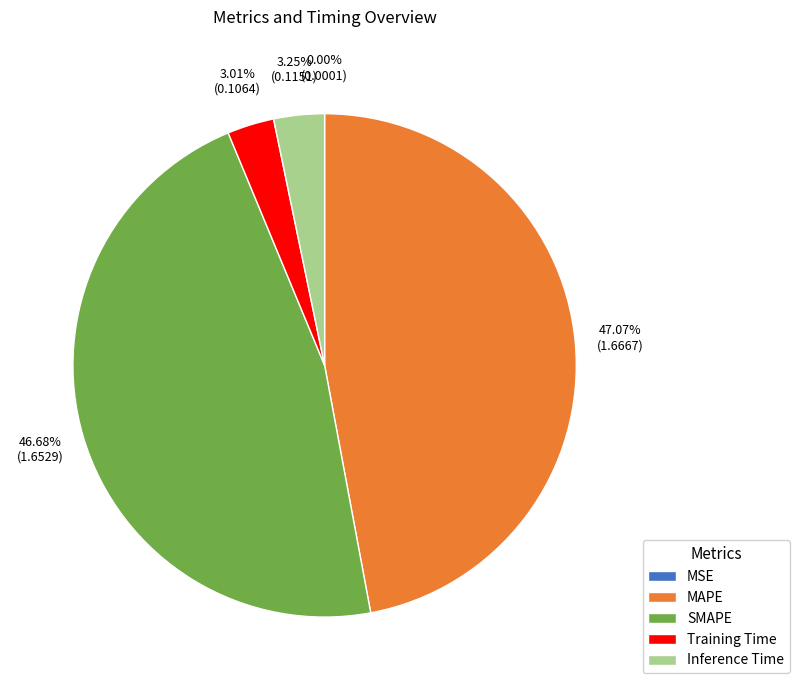

Approximately how many times larger is the value at Inference Time compared to SMAPE?

0.1